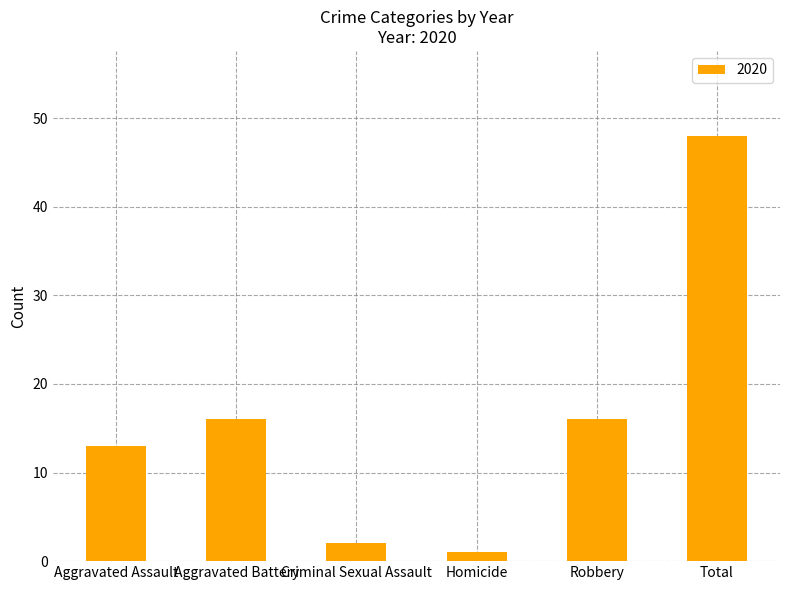

How many data points are less than 16?

3